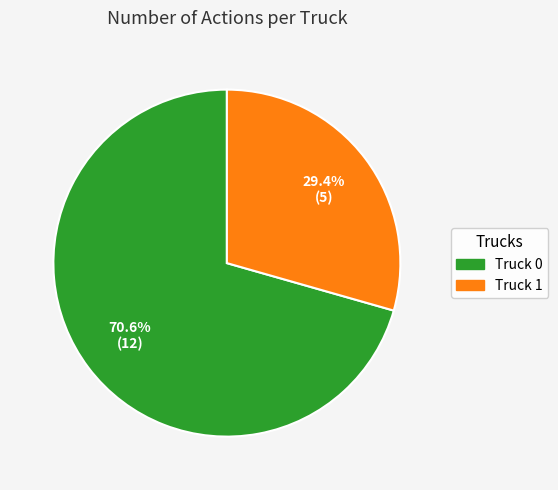

What is the smallest slice in the pie chart?

Truck 1